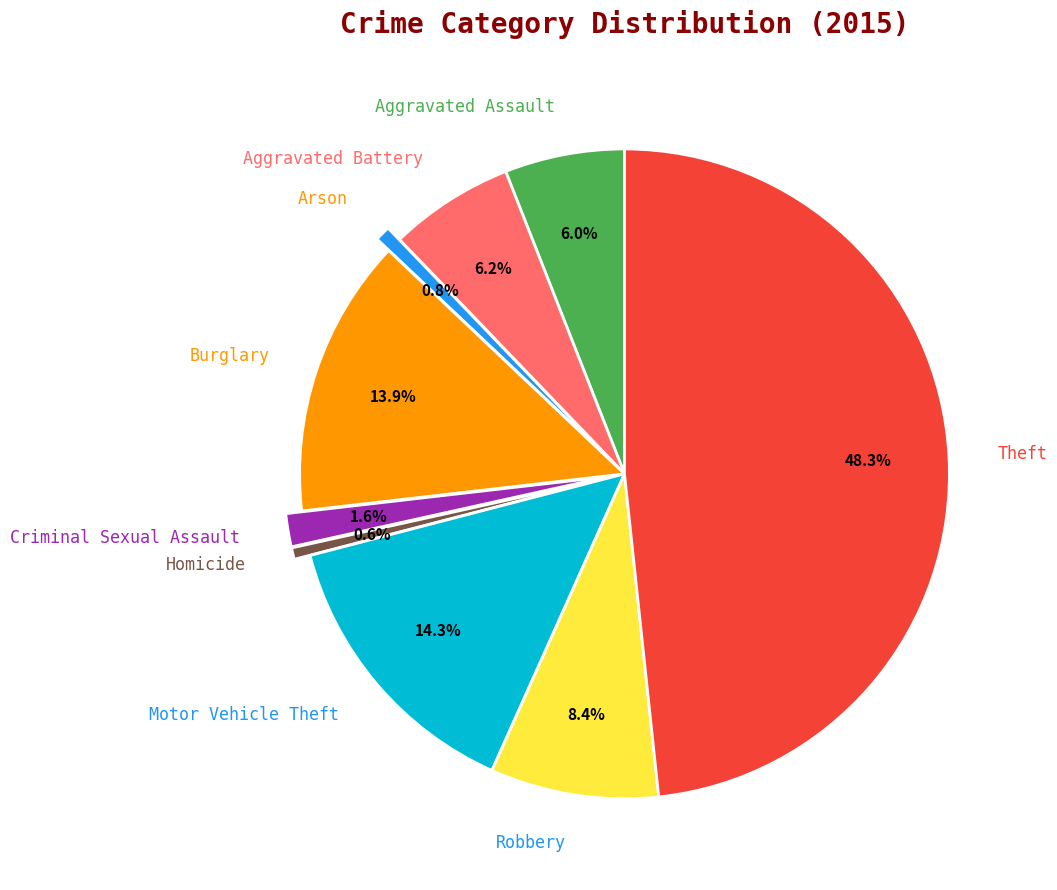

How many segments does this pie chart have?

9